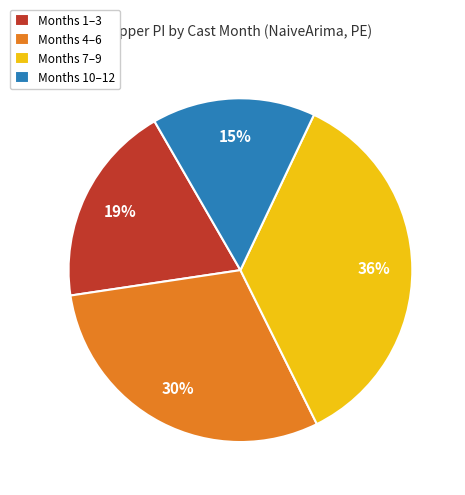

How many slices are in this pie chart?

4